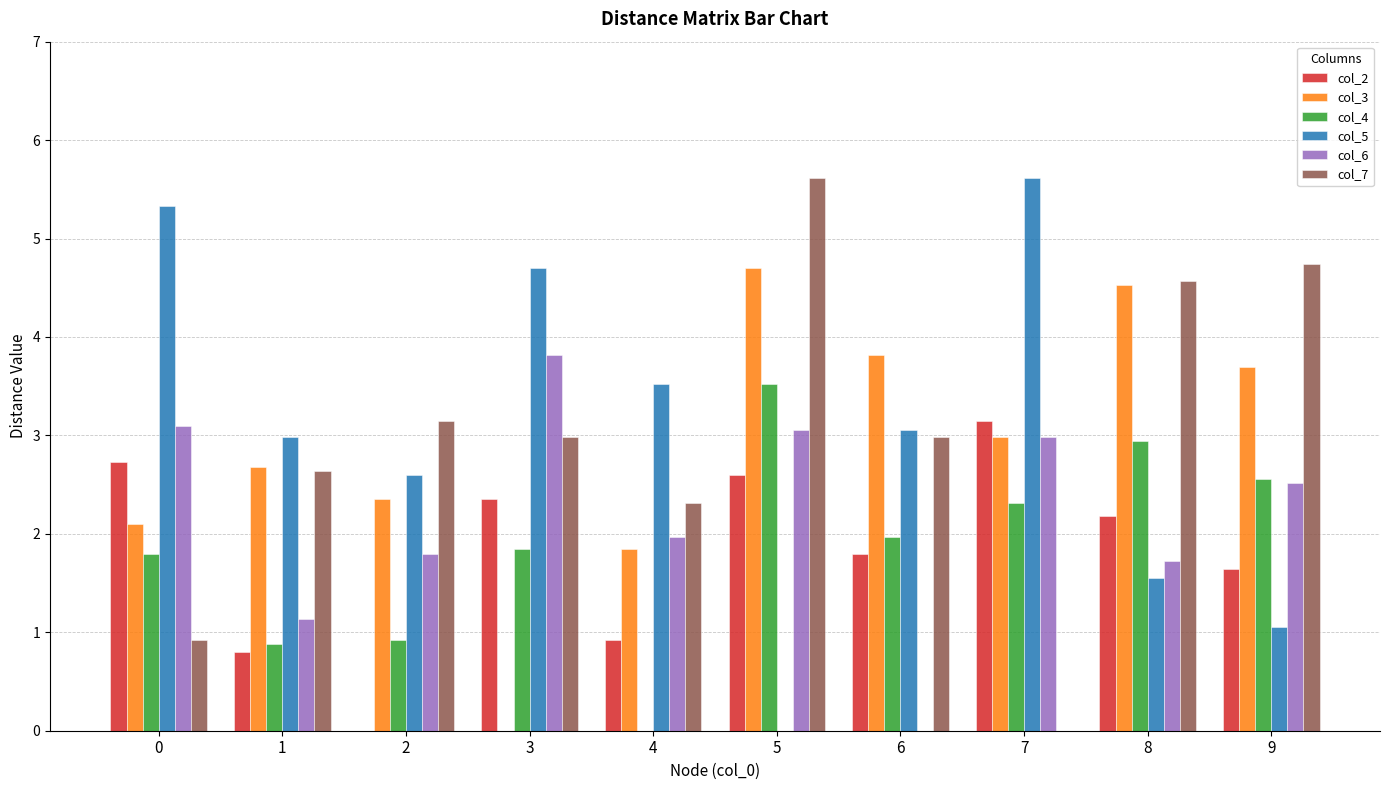

What is the spread (max minus min) of values at 8?

3.0